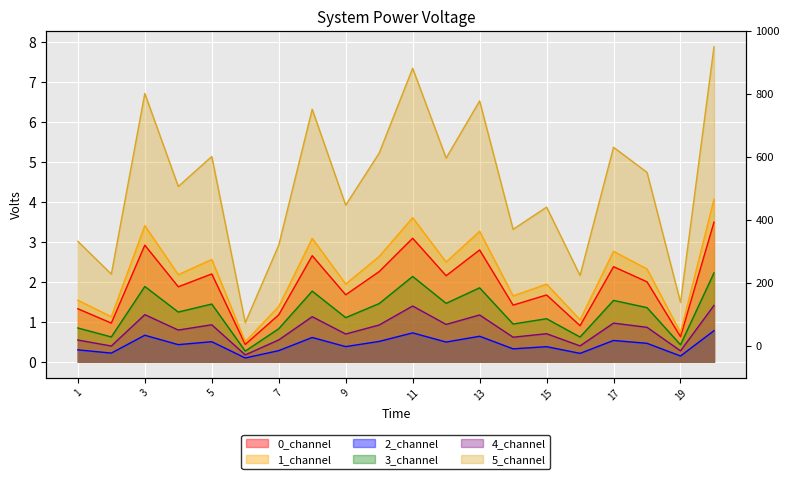

What is the lowest value of the 3_channel series?

0.3